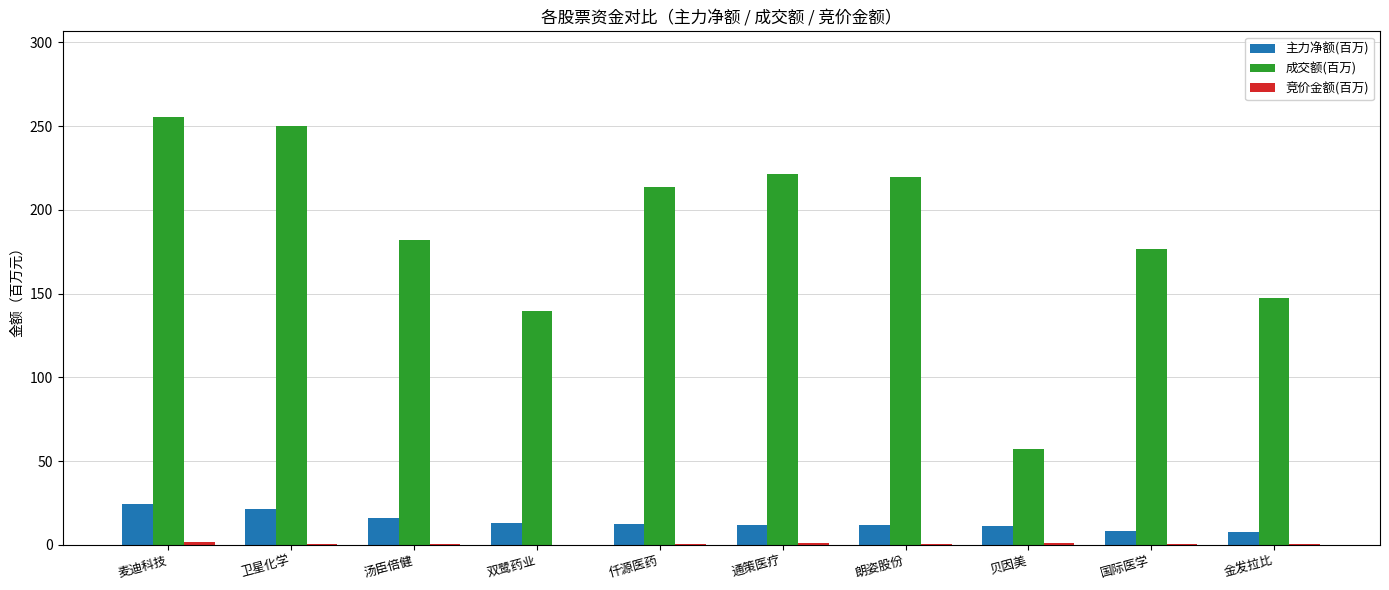

What is the sum of all 主力净额(百万) values?

138.2